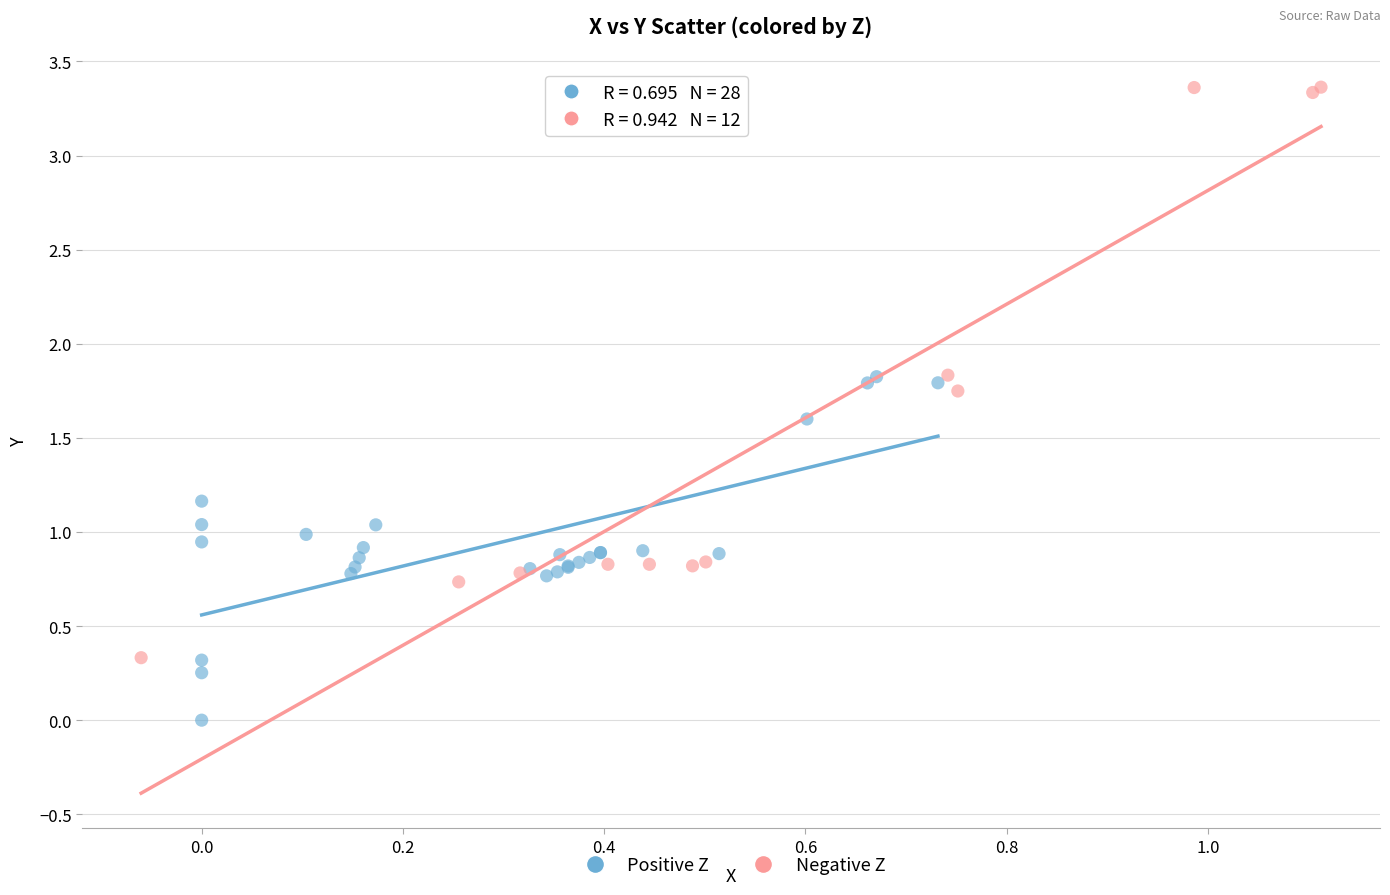

Which series reaches the maximum Y coordinate?

Negative Z